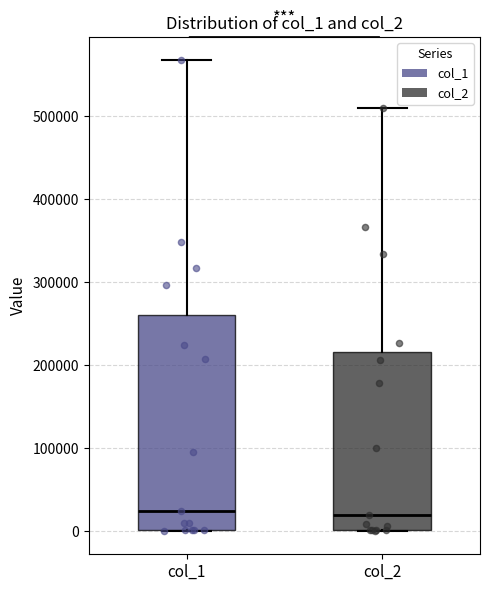

Which box is the tallest, from its lower edge to its upper edge?

col_1